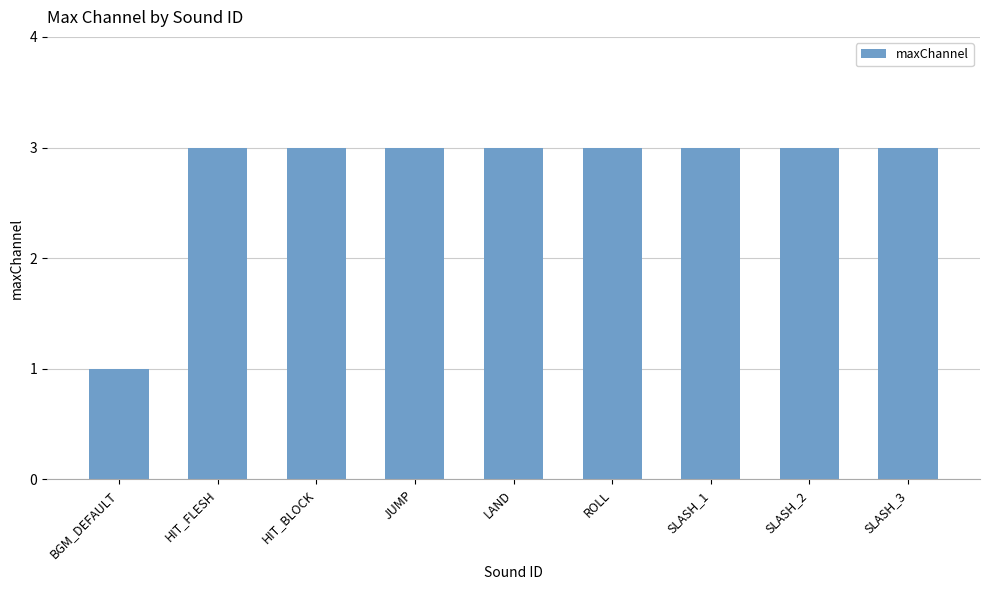

Does the chart contain any negative values?

No